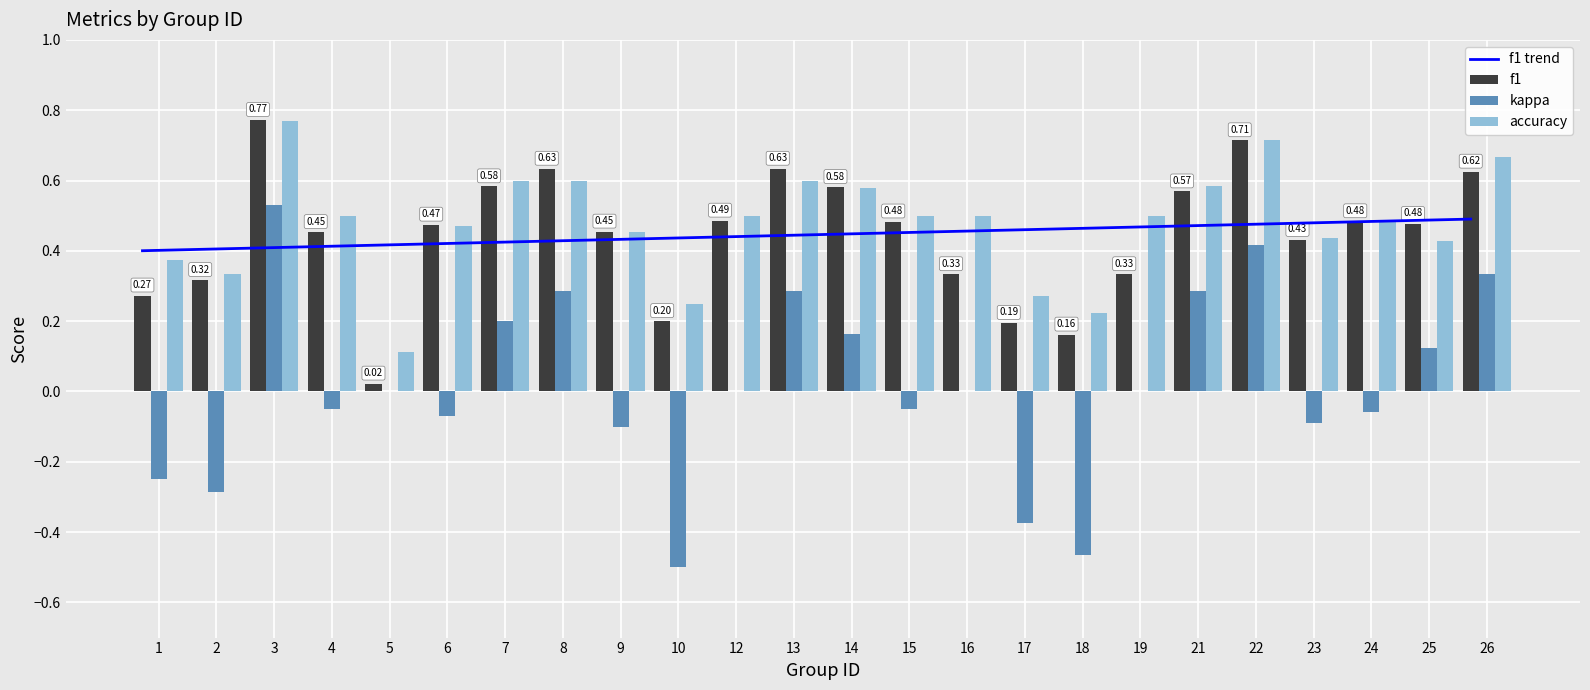

What are all the series names shown in the legend?

f1 trend, f1, kappa, accuracy